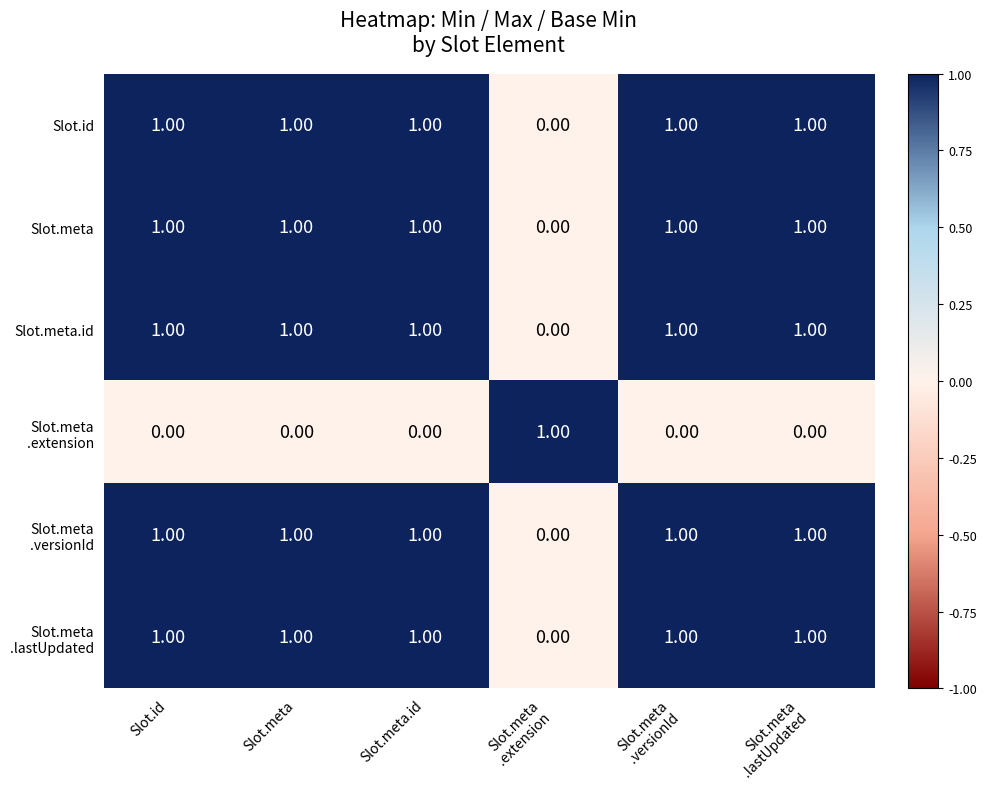

At how many categories does at least one series exceed 0?

6